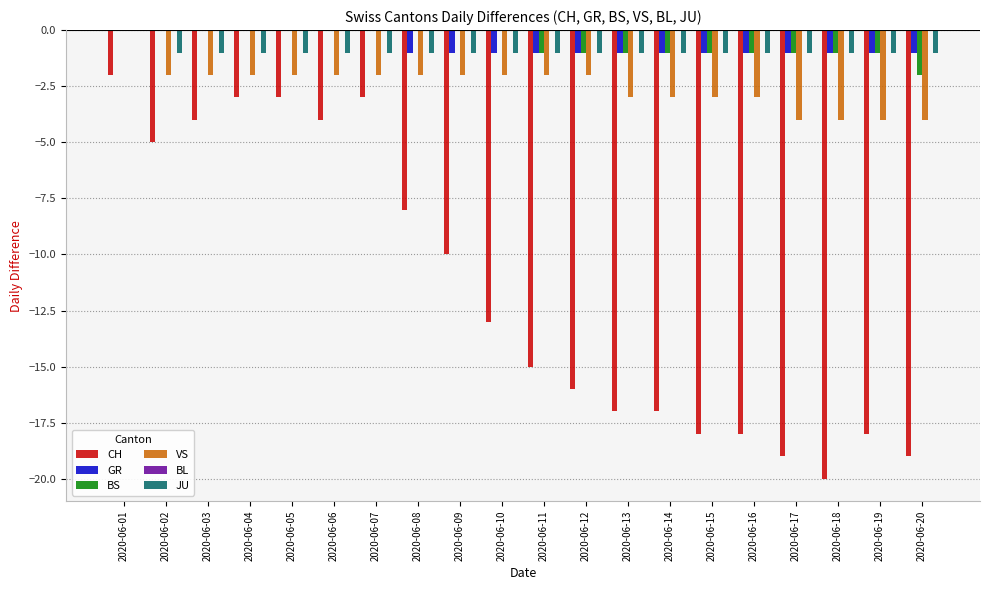

Is it true that VS equals -4 at 2020-06-19?

True